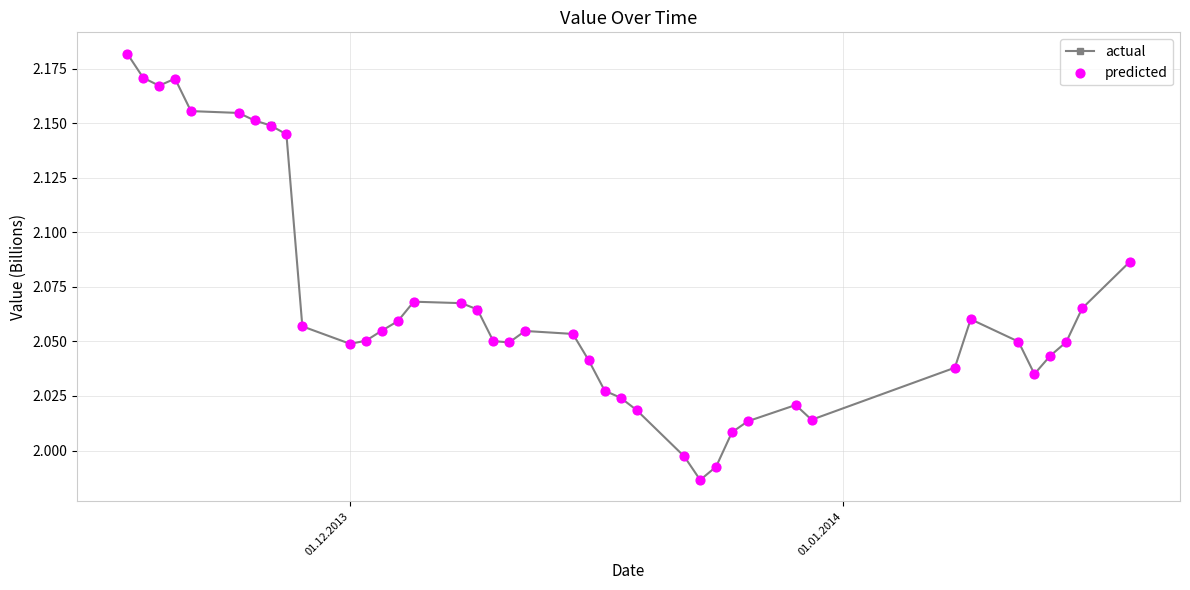

Which series reaches the minimum Y coordinate?

predicted